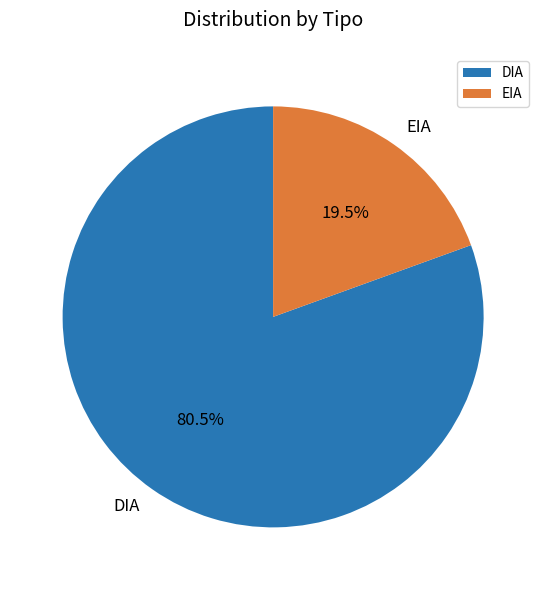

How many segments does this pie chart have?

2